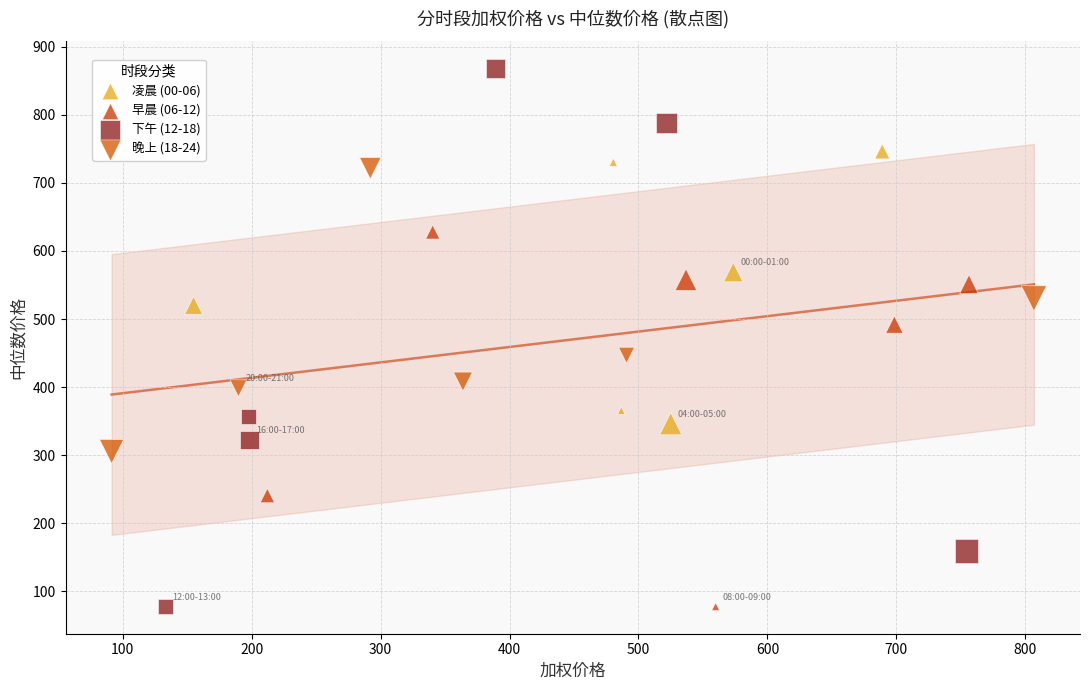

Which series has the largest Y range (max minus min)?

下午 (12-18)